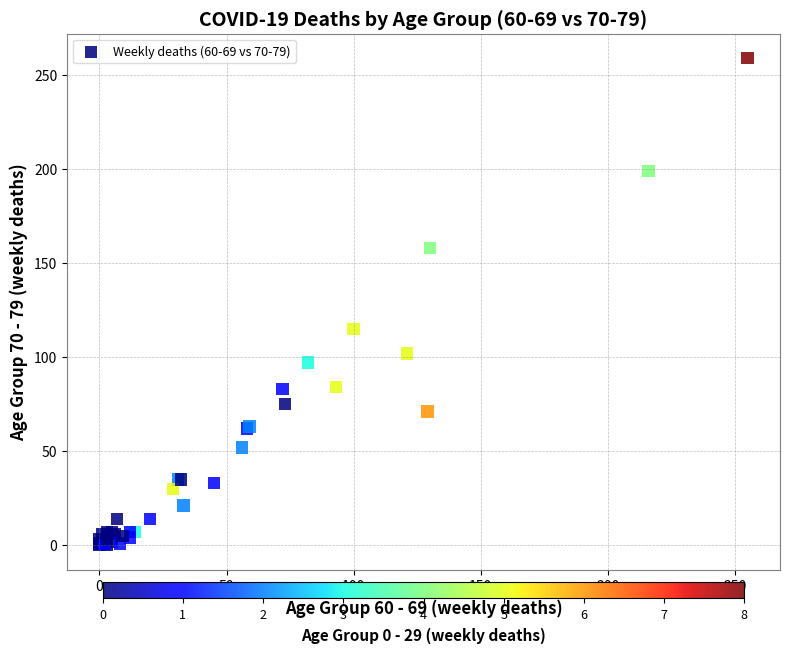

What Y value in the scatter plot is closest to 129?

115